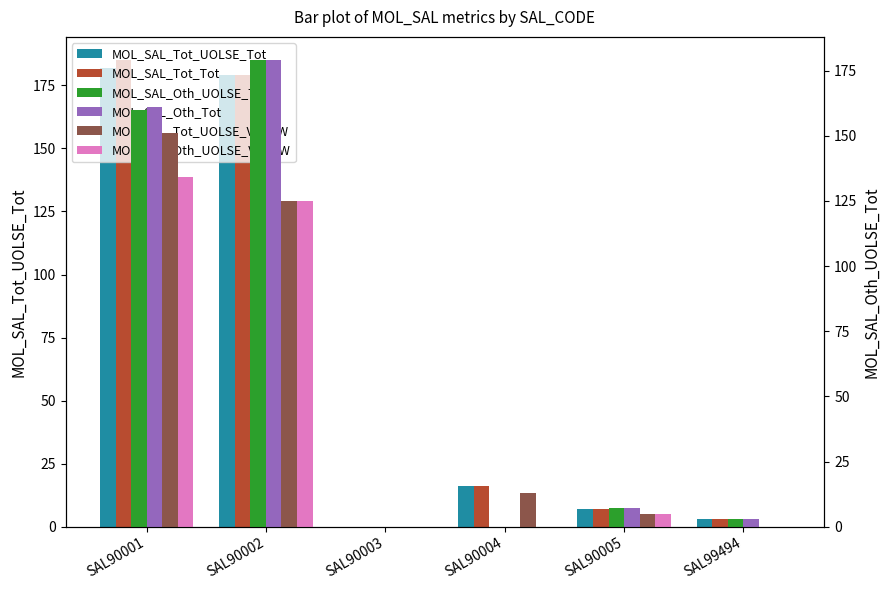

How many data points in MOL_SAL_Tot_Tot are above 16?

2